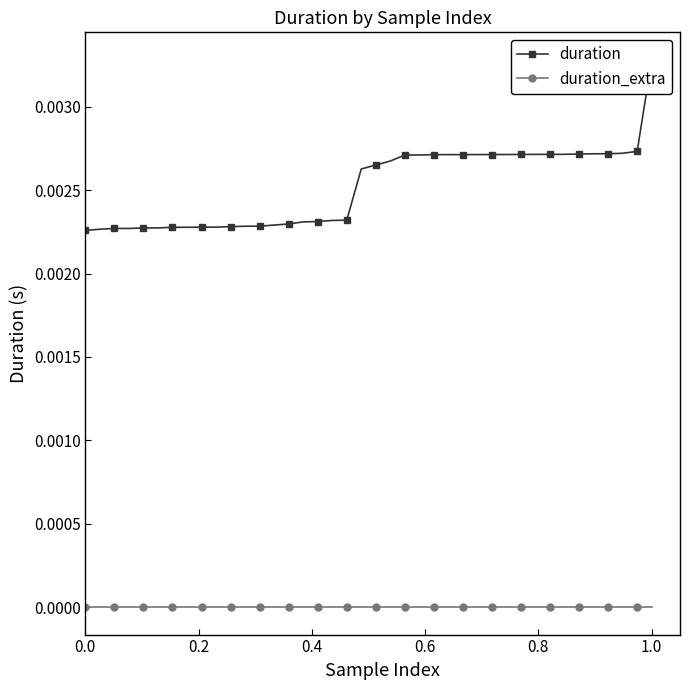

Which series has the largest total across all categories?

duration